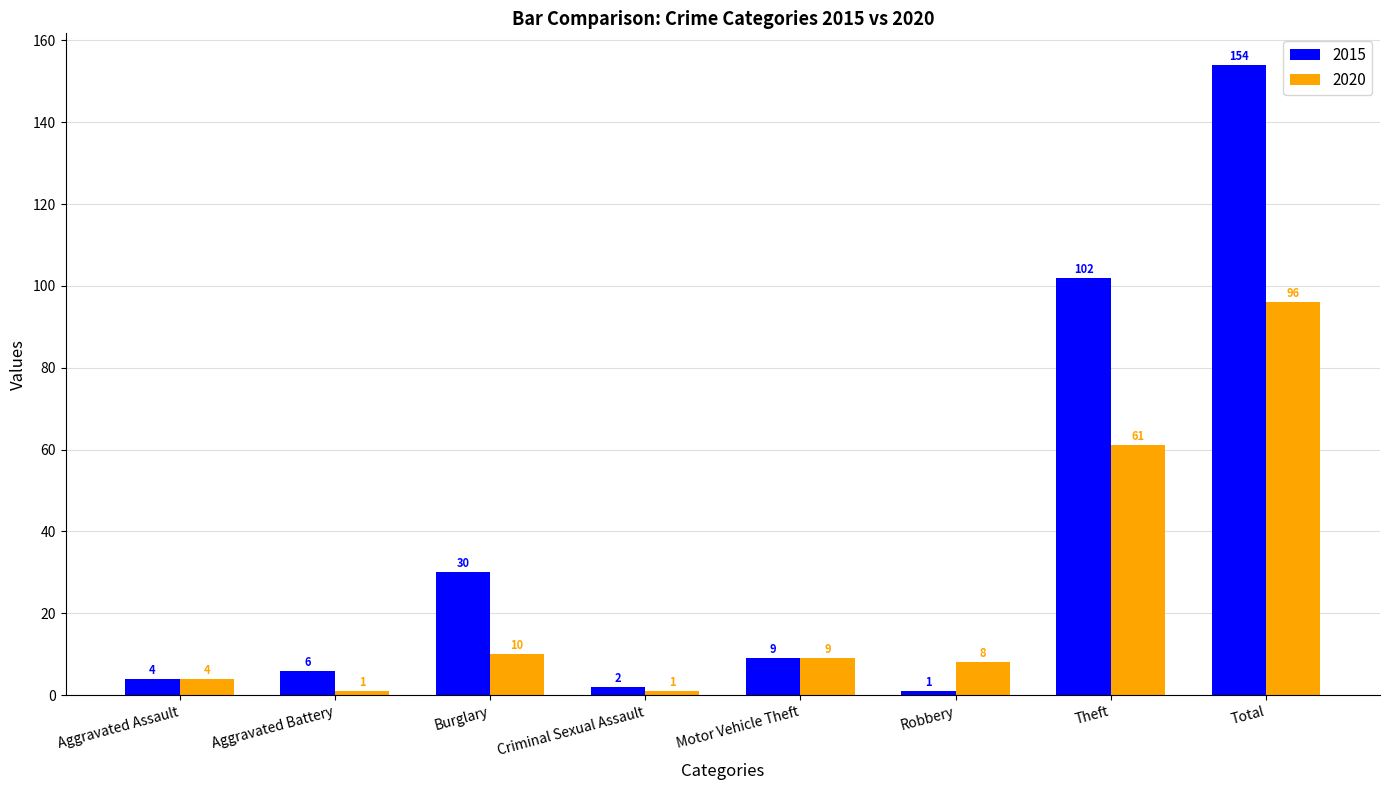

At which label does 2015 first exceed 9?

Burglary